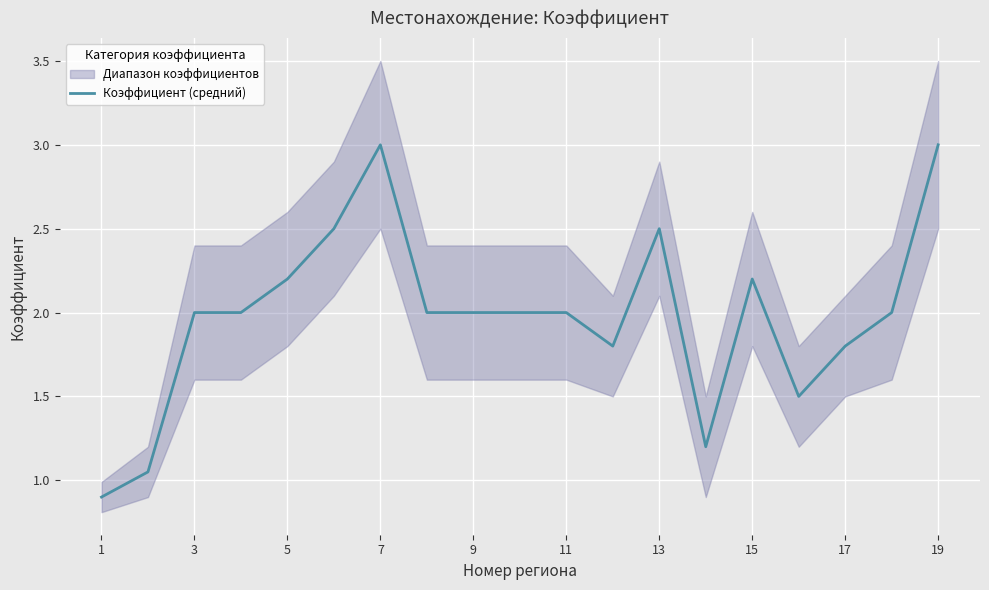

Is this an area chart (filled region under the line)?

No